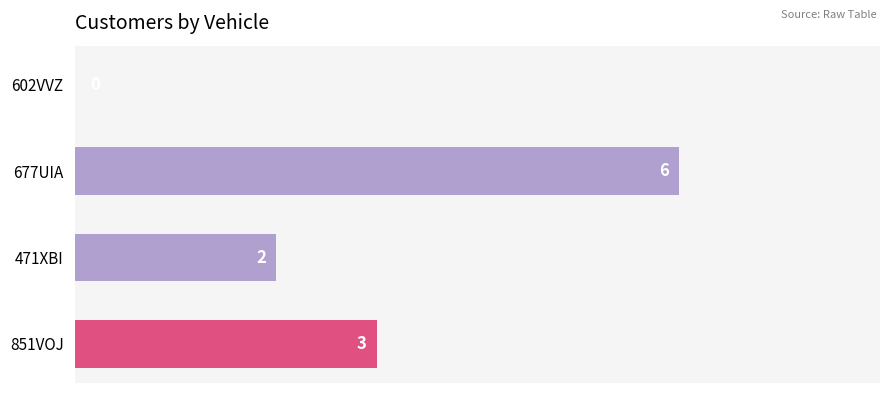

Is it true that the value at 677UIA is 10?

False